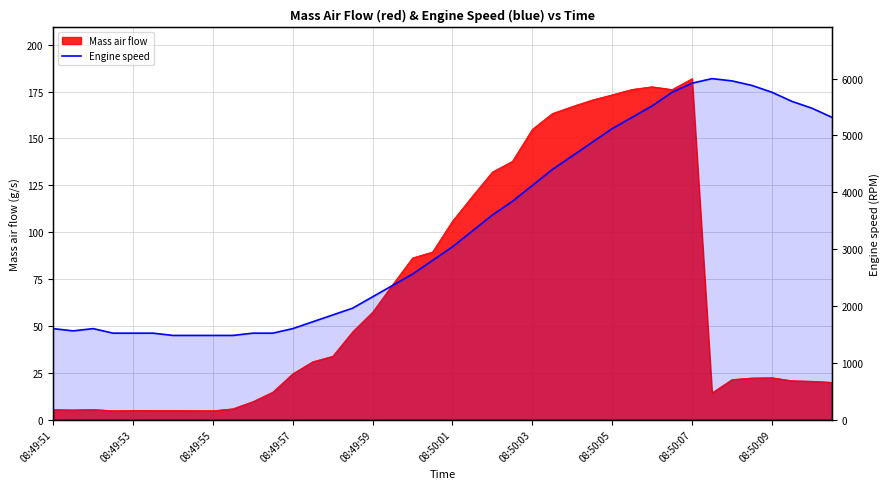

Where is the data nearest to the value 113?

23